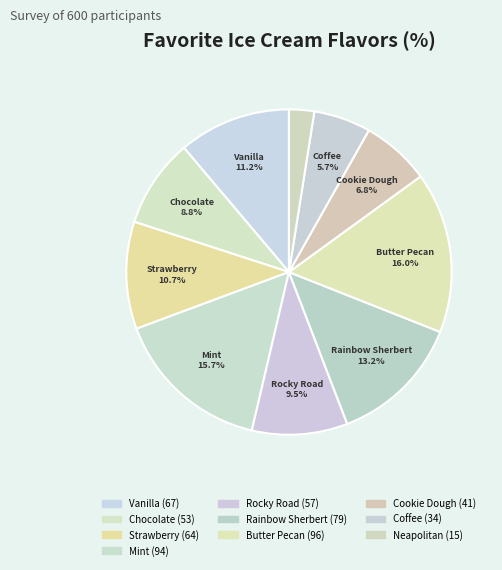

To the nearest percent, what portion does Mint represent?

16%